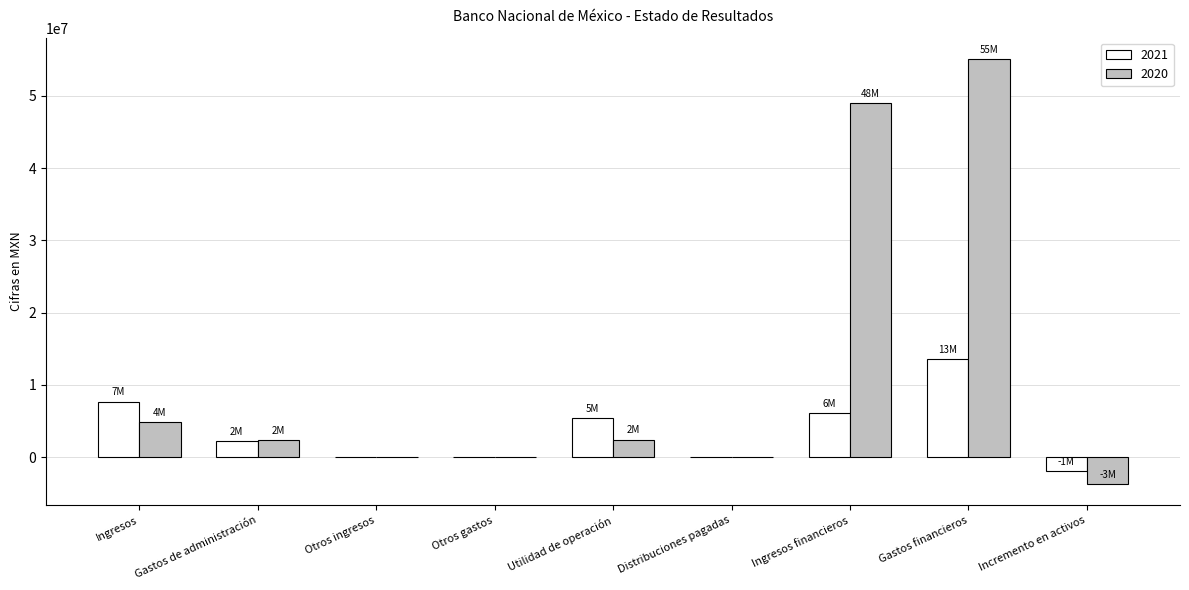

At which category is the sum across all series the highest?

Gastos financieros